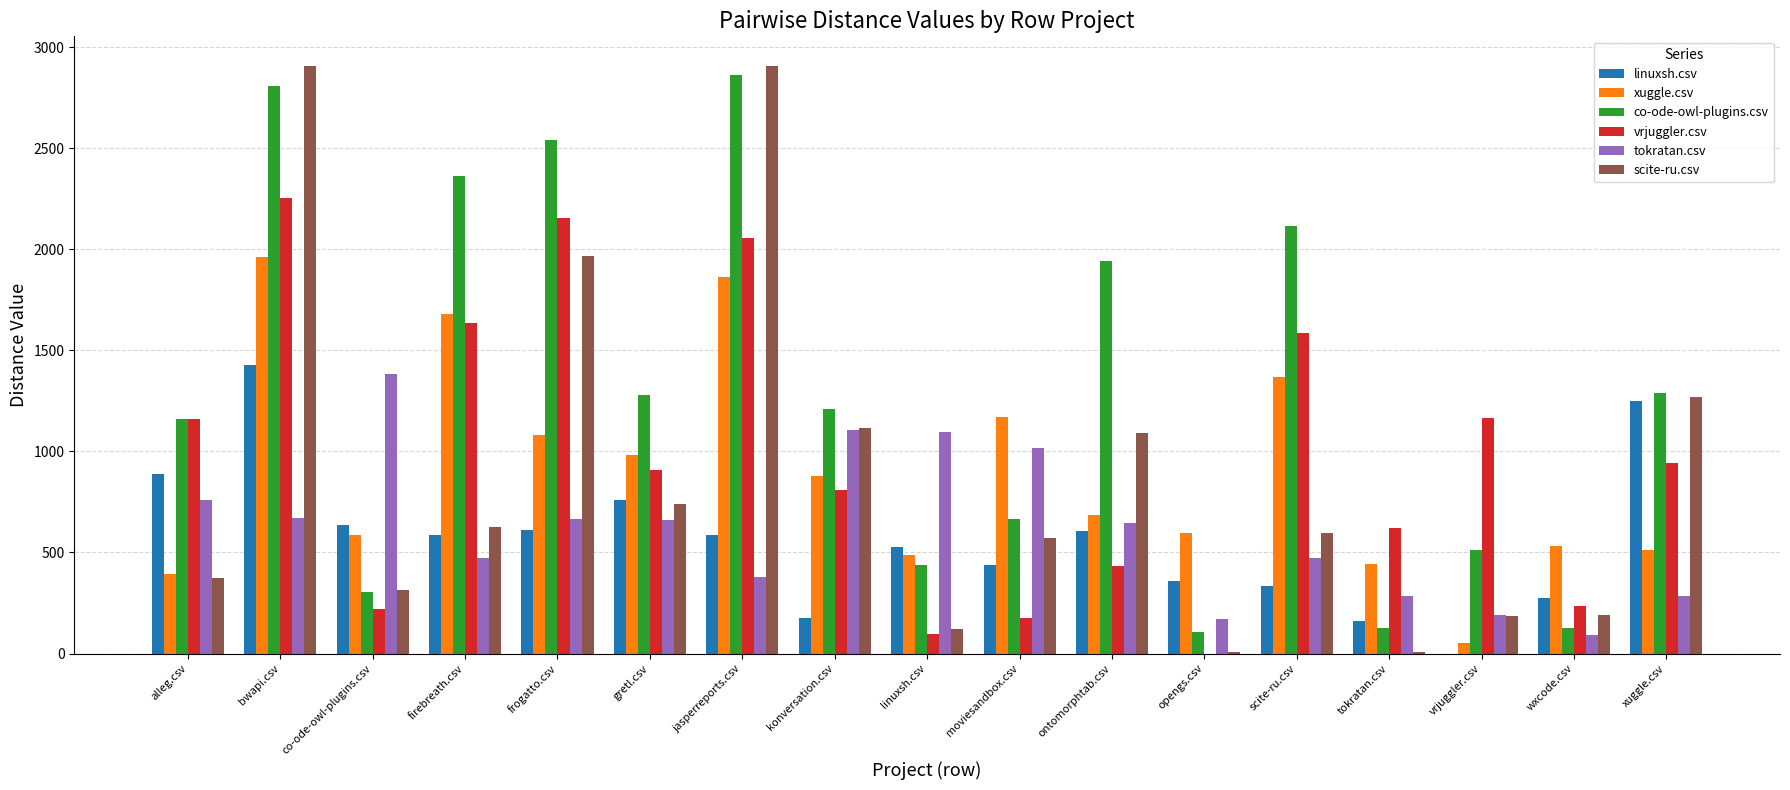

What is the maximum value for linuxsh.csv?

1425.5